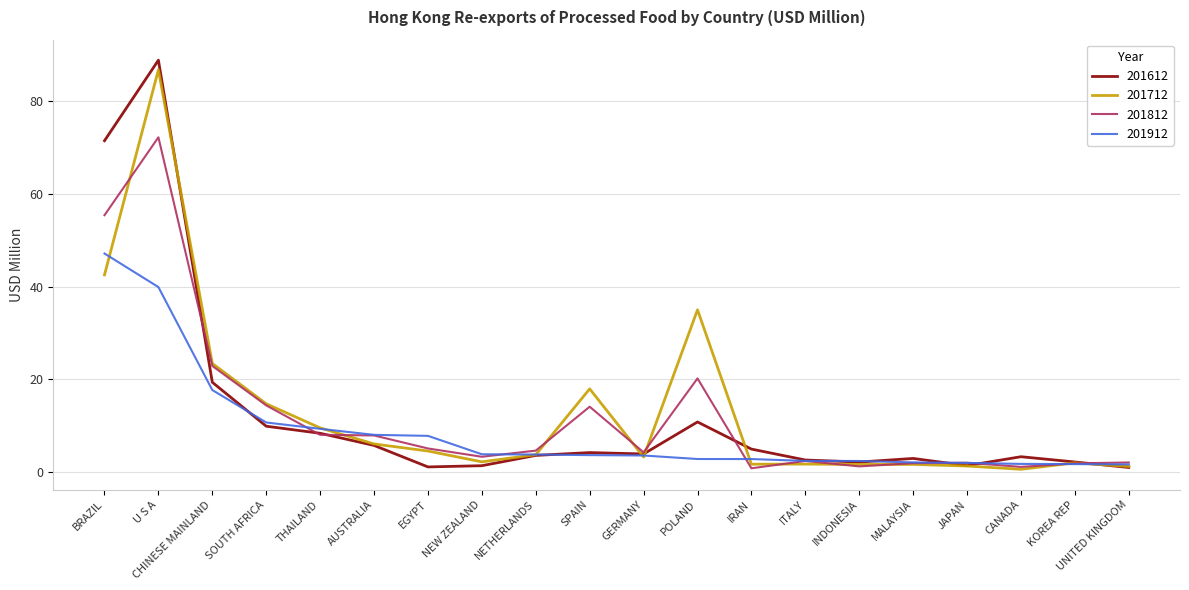

In 201812, how many points are higher than both neighbors (excluding endpoints)?

5